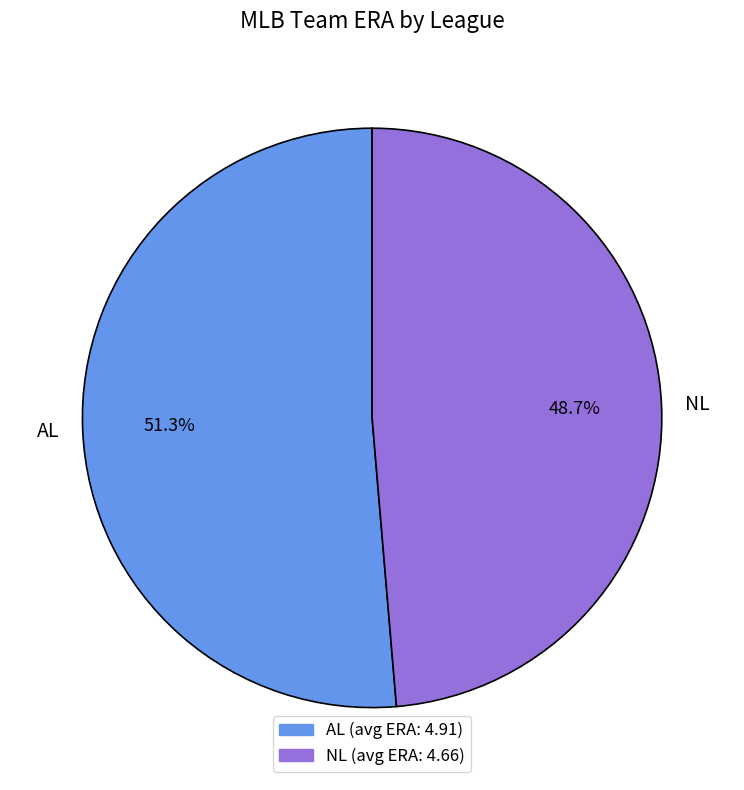

Approximately how many times larger is the value at NL compared to AL?

0.9